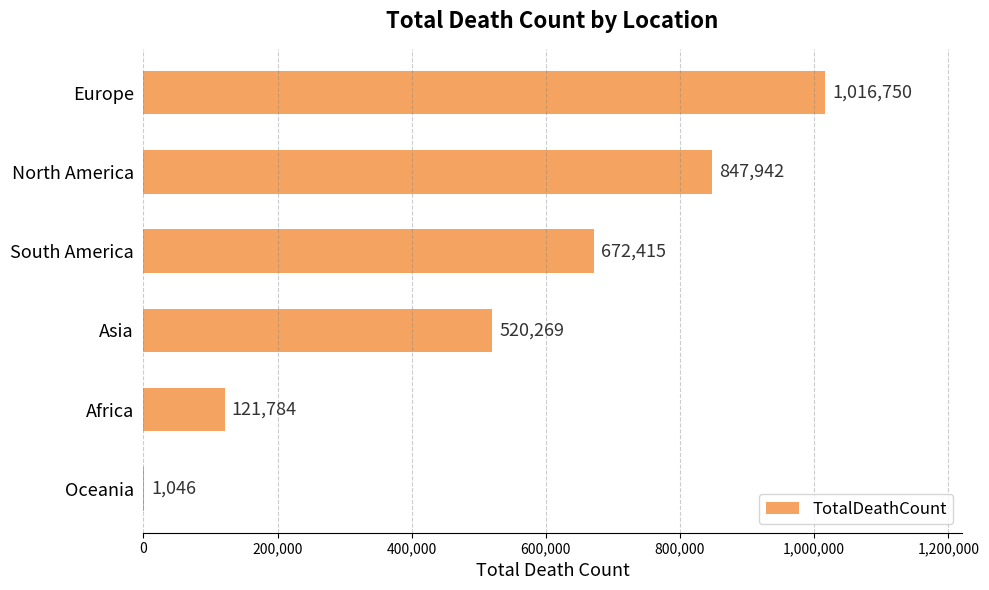

At which label is the value closest to 508898?

Asia